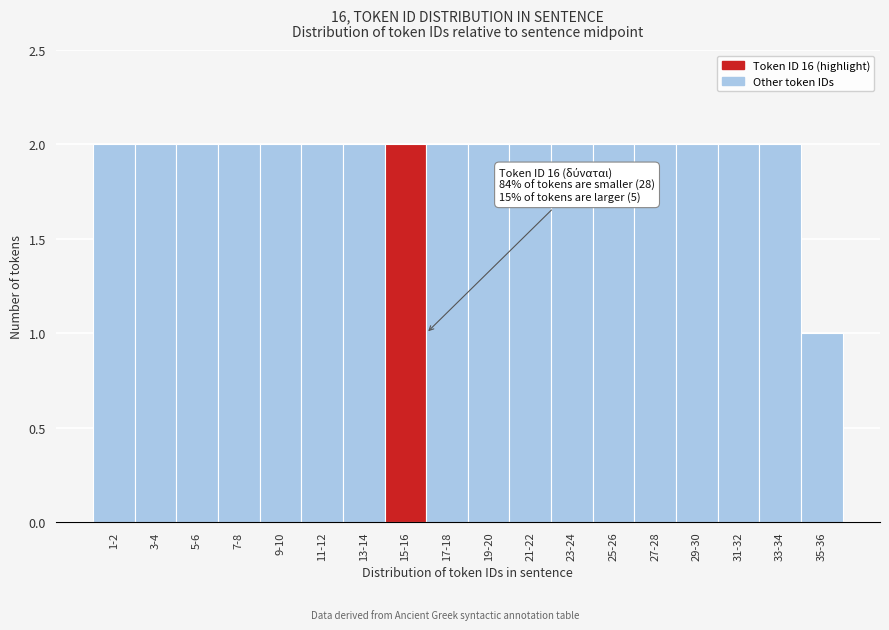

Reading right to left, extract all data points from this chart.

35-36=1	33-34=2	31-32=2	29-30=2	27-28=2	25-26=2	23-24=2	21-22=2	19-20=2	17-18=2	15-16=2	13-14=2	11-12=2	9-10=2	7-8=2	5-6=2	3-4=2	1-2=2